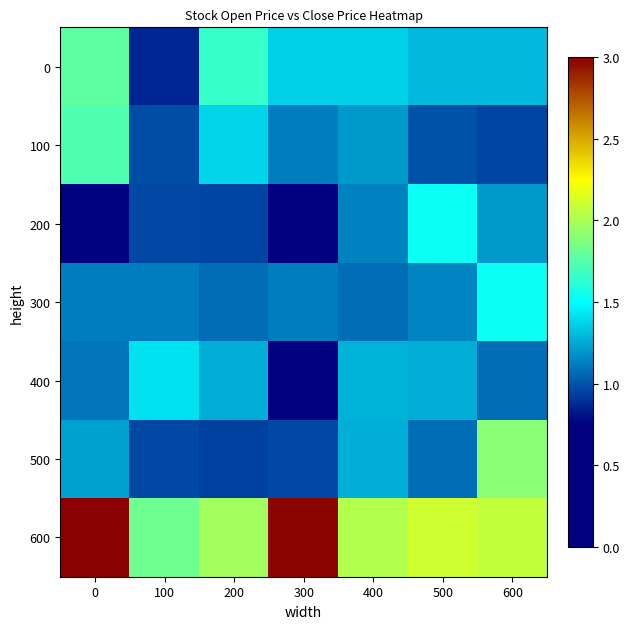

Reading right to left, what are all the values shown in this chart?

row_0: 600=1.3	500=1.3	400=1.4	300=1.4	200=1.7	100=0.9	0=1.8
row_1: 600=1.0	500=1.0	400=1.2	300=1.1	200=1.4	100=1.0	0=1.7
row_2: 600=1.2	500=1.5	400=1.1	300=0.7	200=1.0	100=1.0	0=0.8
row_3: 600=1.5	500=1.1	400=1.1	300=1.1	200=1.1	100=1.1	0=1.1
row_4: 600=1.1	500=1.3	400=1.3	300=0.7	200=1.3	100=1.4	0=1.1
row_5: 600=1.9	500=1.1	400=1.3	300=1.0	200=0.9	100=1.0	0=1.2
row_6: 600=2.1	500=2.1	400=2.0	300=3.0	200=2.0	100=1.8	0=3.0